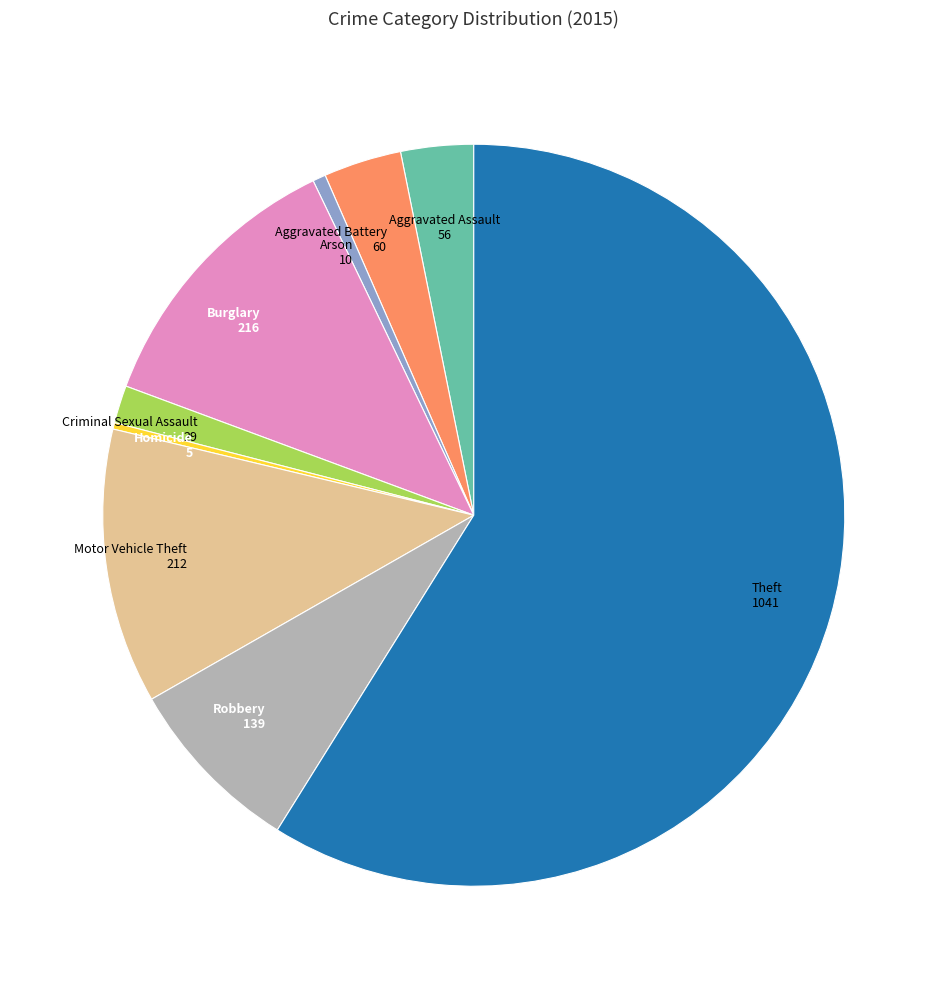

Count the number of slices in the pie.

9